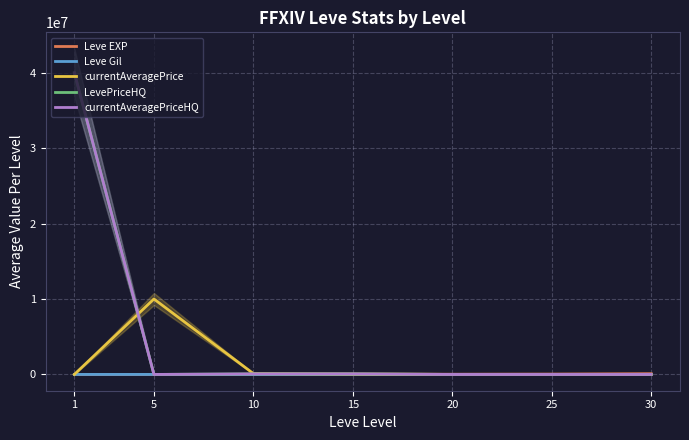

Which category has the highest value in the currentAveragePrice series?

5